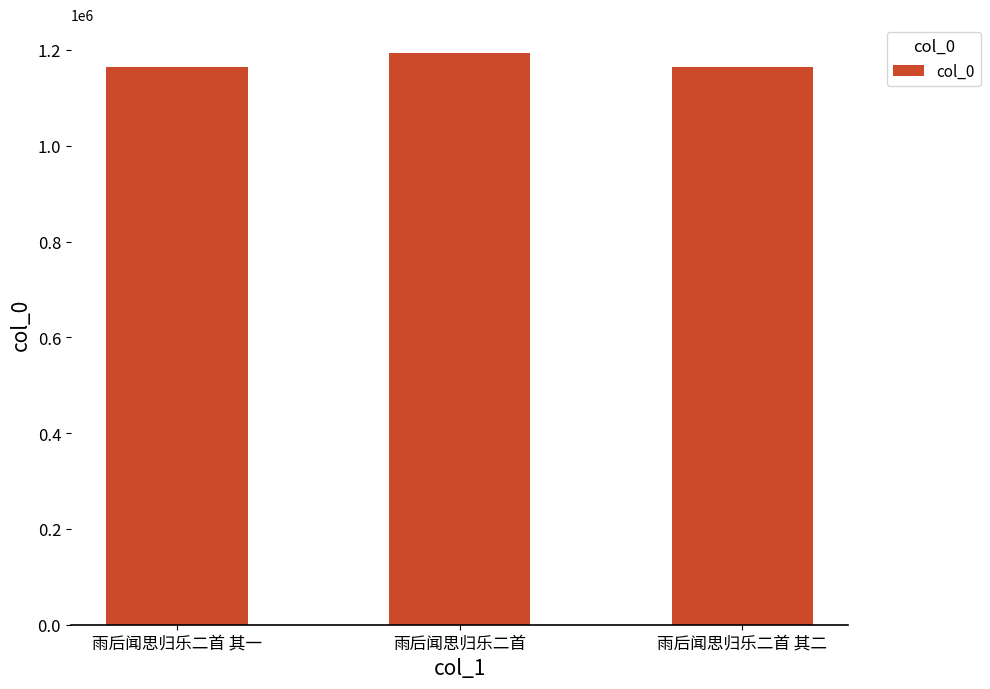

Which category has the highest value across all series?

雨后闻思归乐二首